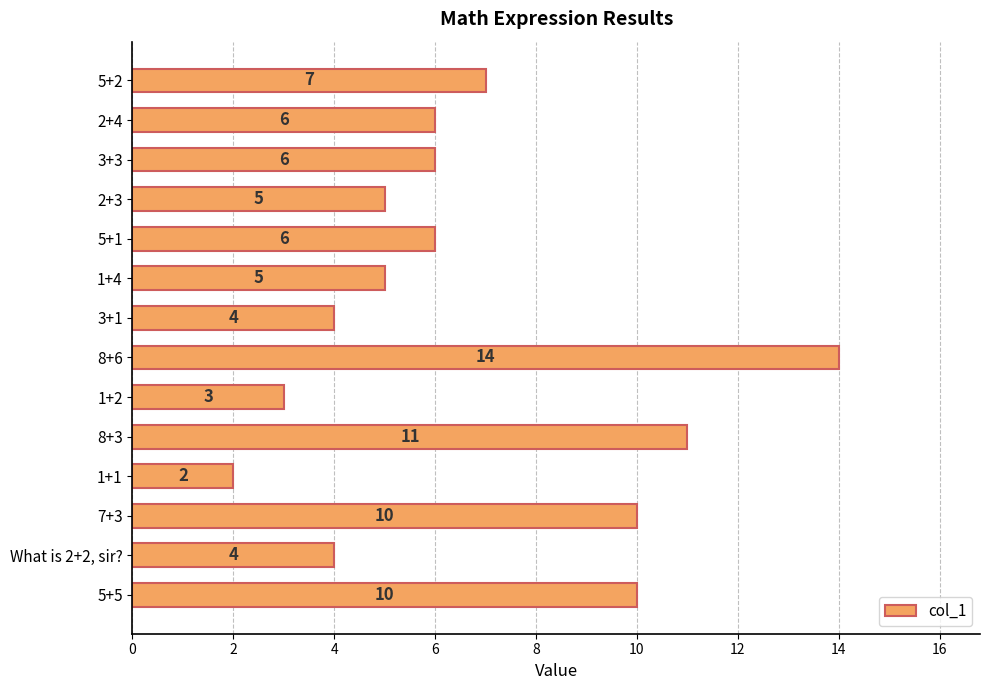

What is the greatest value displayed?

14